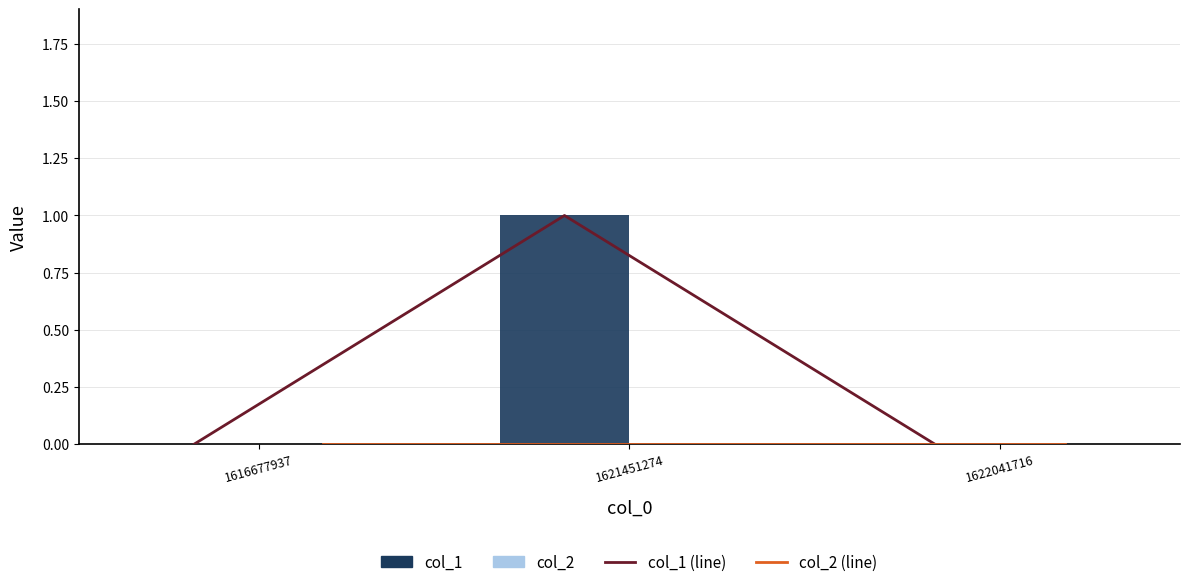

Which label corresponds to the largest value in the chart?

1621451274